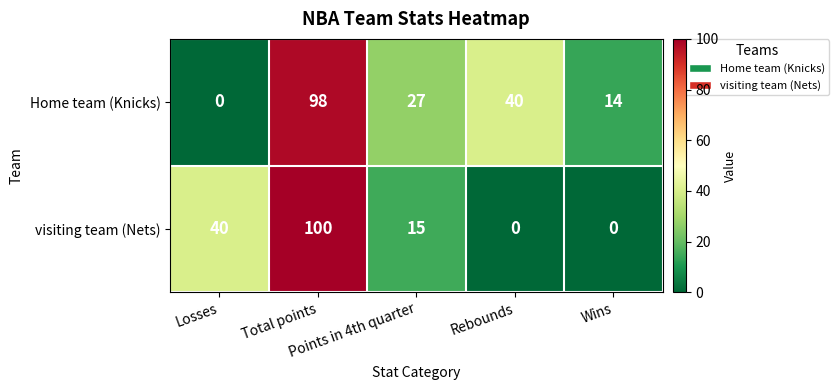

List the series in order of their overall mean, highest first.

Home team (Knicks), visiting team (Nets)